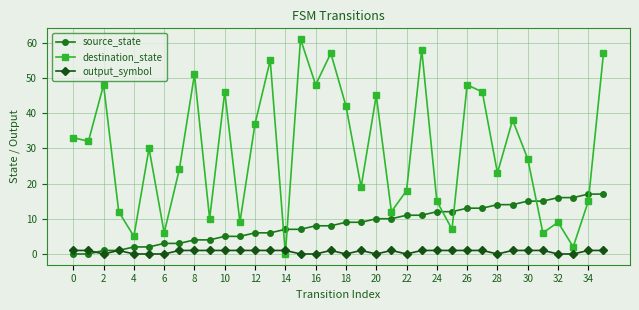

In destination_state, how many points are lower than both neighbors (excluding endpoints)?

13